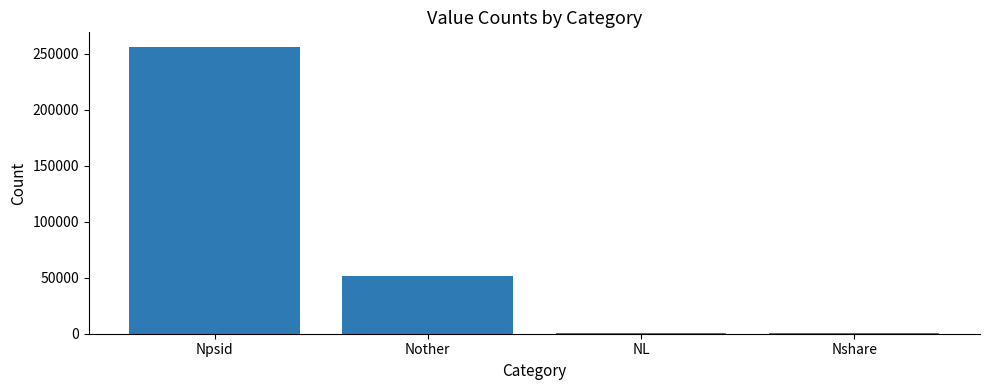

Which has a higher value, Nother or Nshare?

Nother